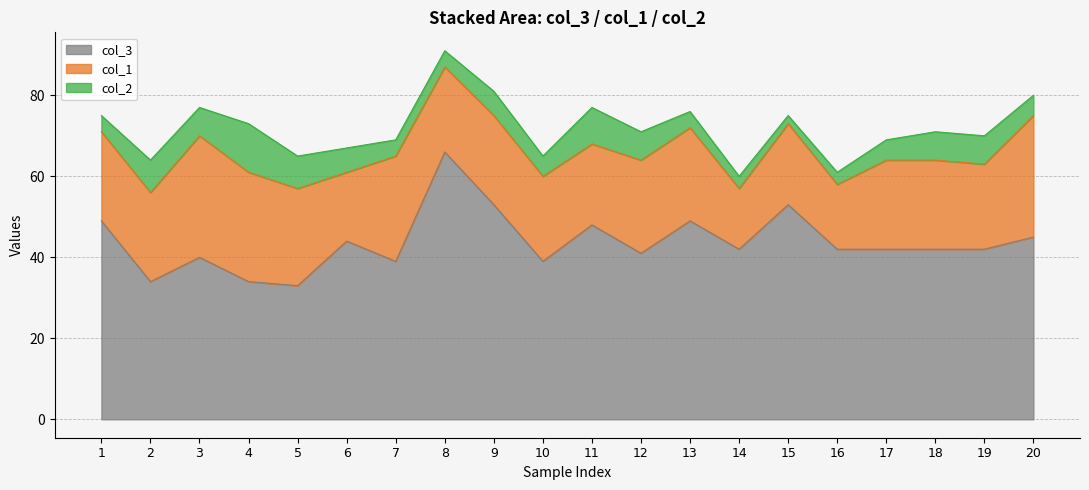

At which label does col_2 first exceed 6?

2